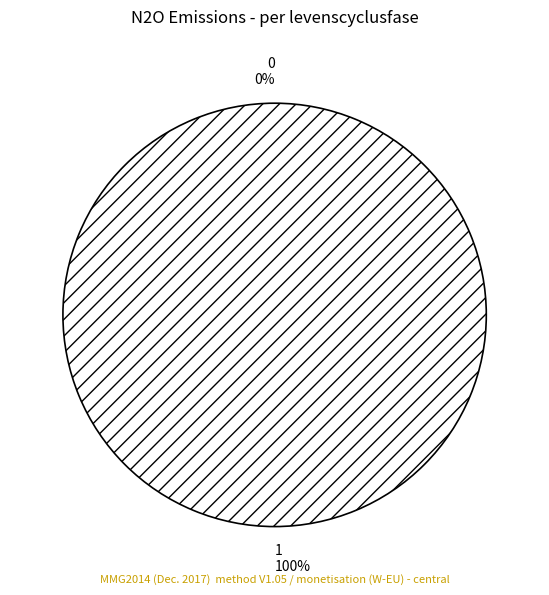

To the nearest percent, what percentage of the pie is 1?

100%